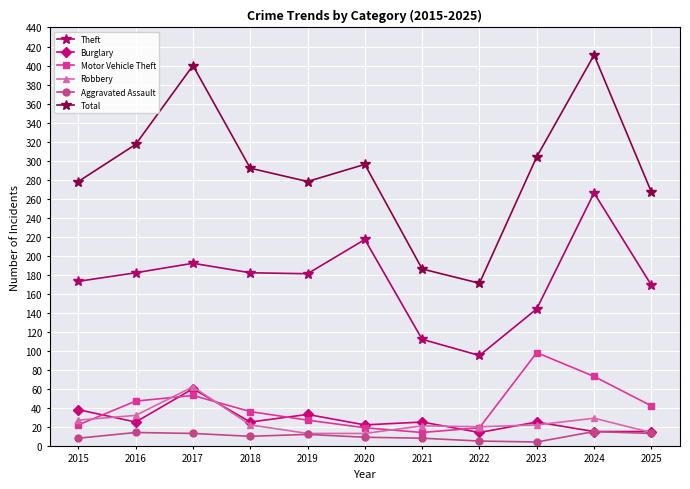

Does the chart display data point markers on the line(s)?

Yes